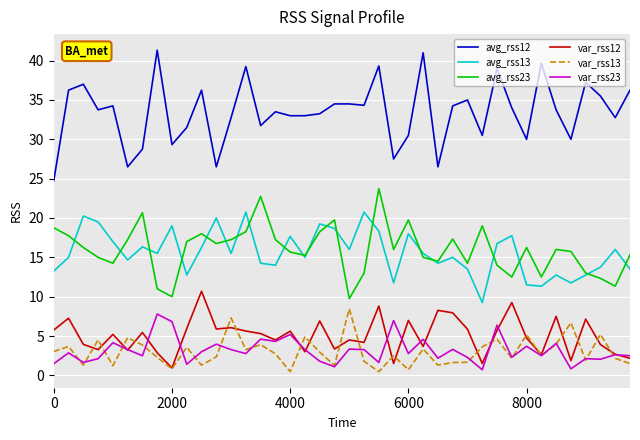

True or false: avg_rss23 and avg_rss12 cross at least once.

False